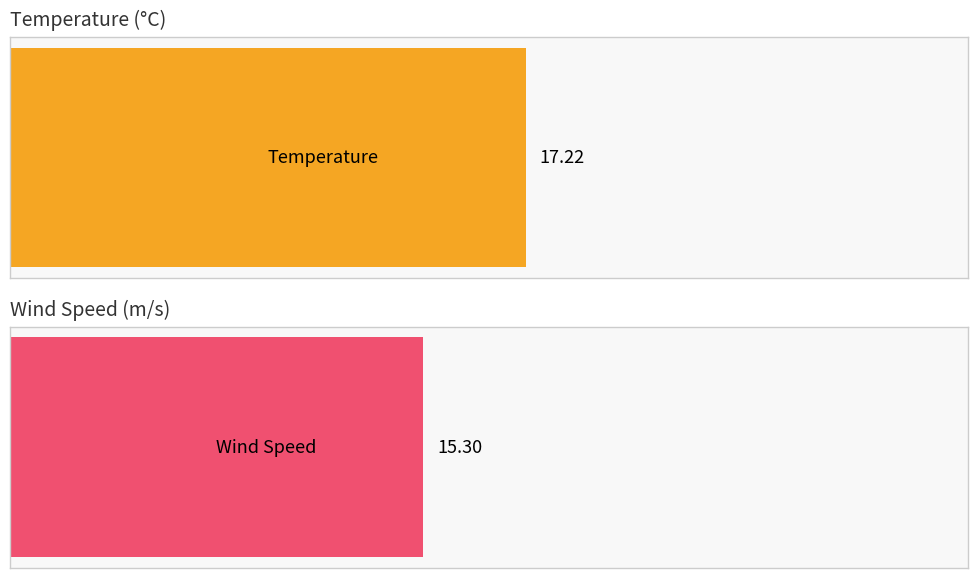

What are all the series names shown in the legend?

Temperature, Wind Speed